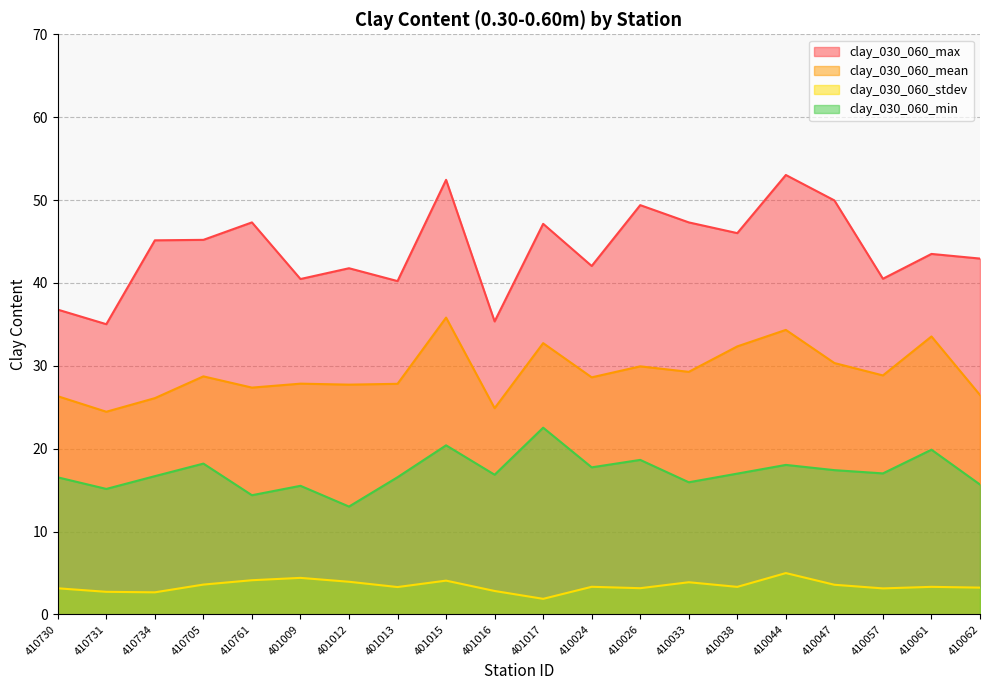

What is the label of the 14th point from the left?

410033